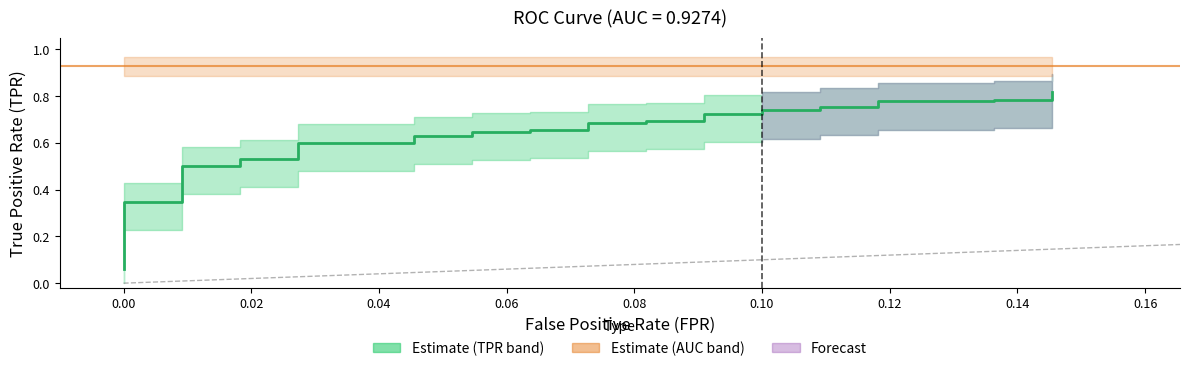

The chart shows a value of 0.6 at 0.00. True or false?

False